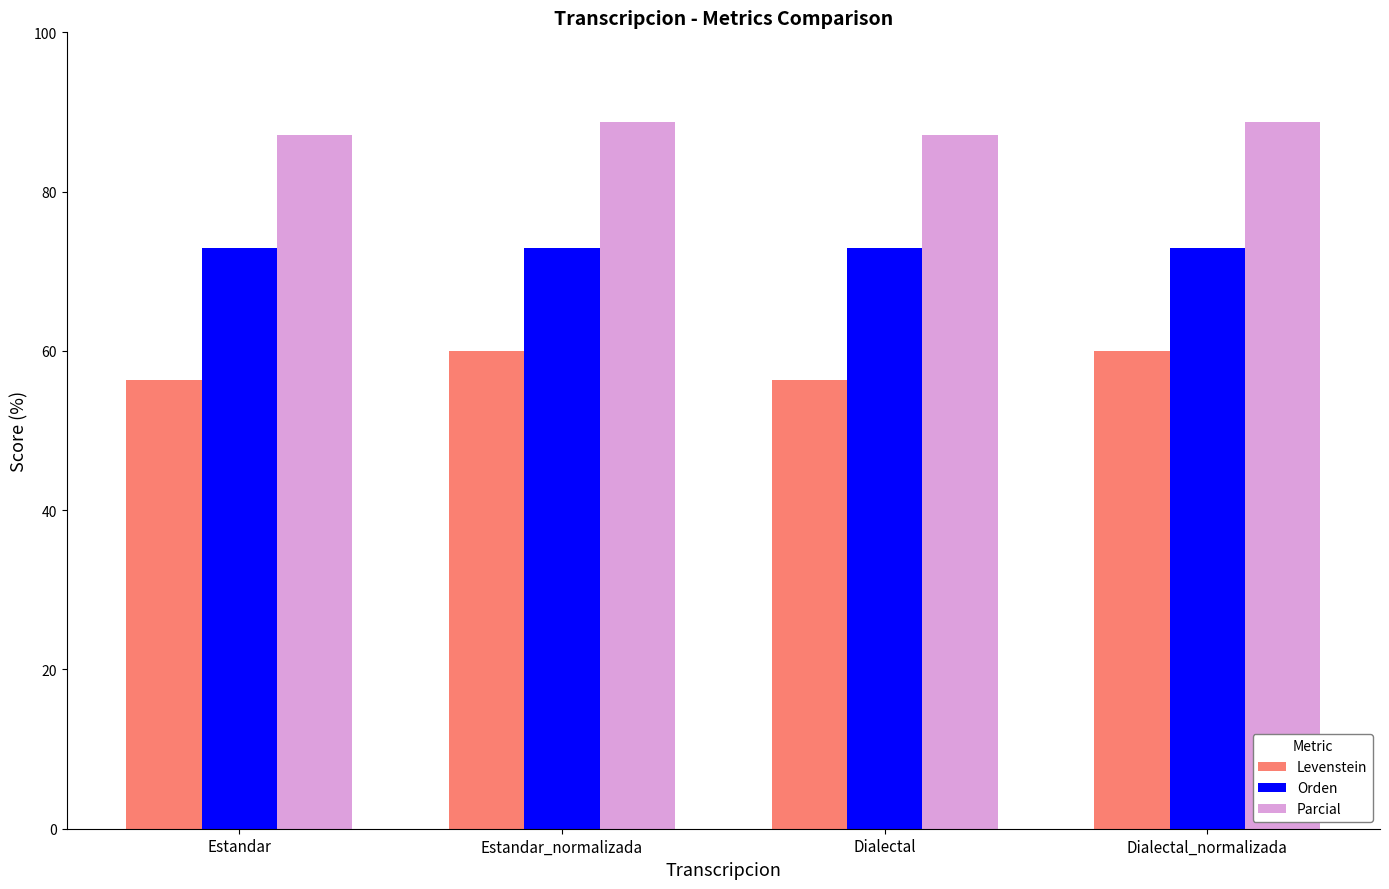

What is the sum of the Levenstein values at Dialectal and Estandar_normalizada?

116.4